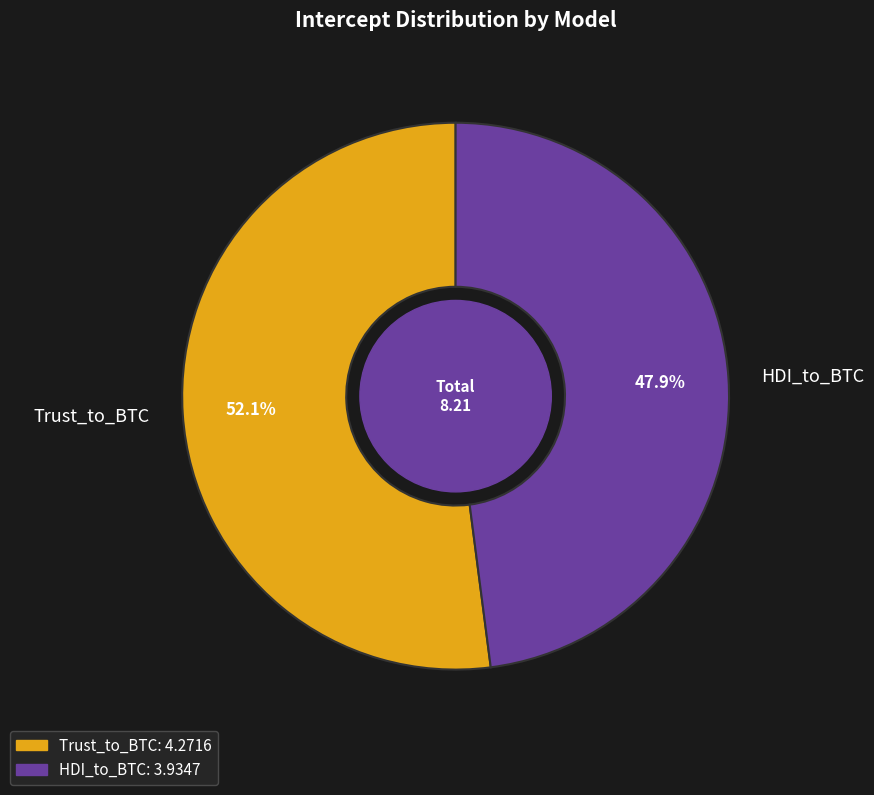

True or false: Trust_to_BTC accounts for 41% of the total.

False